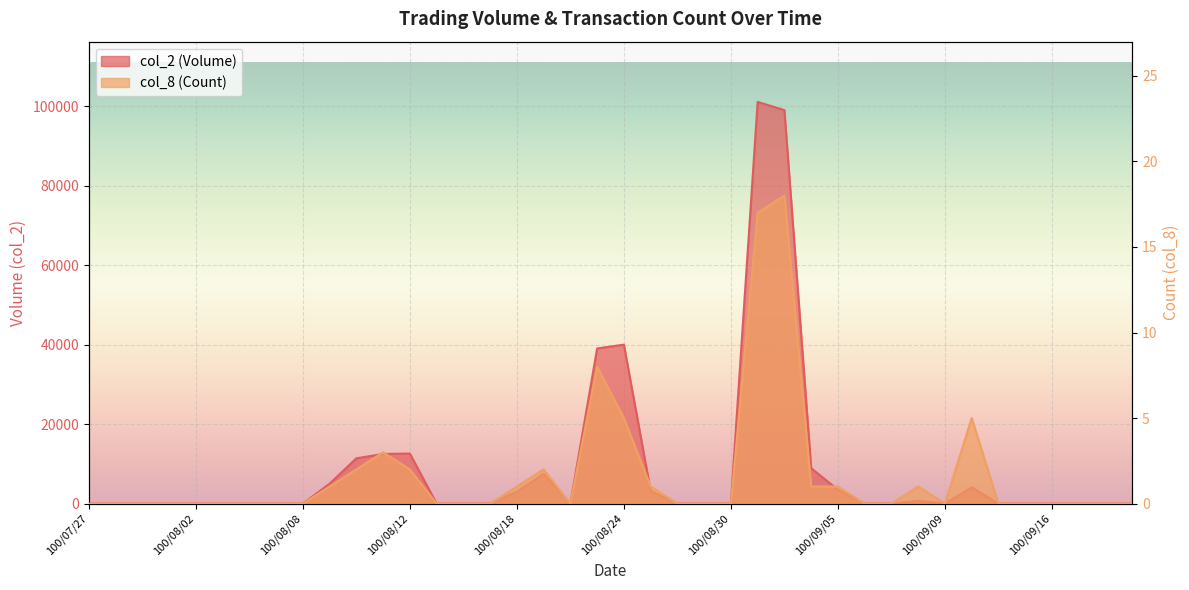

Reading right to left, what are all the values shown in this chart?

col_2 (Volume): 0	0	0	0	0	0	4100	0	700	0	0	3500	8910	99000	101070	0	0	0	3200	40000	39040	0	7500	3000	0	0	0	12600	12500	11400	5000	0	0	0	0	0	0	0	0	0
col_8 (Count): 0	0	0	0	0	0	5	0	1	0	0	1	1	18	17	0	0	0	1	5	8	0	2	1	0	0	0	2	3	2	1	0	0	0	0	0	0	0	0	0